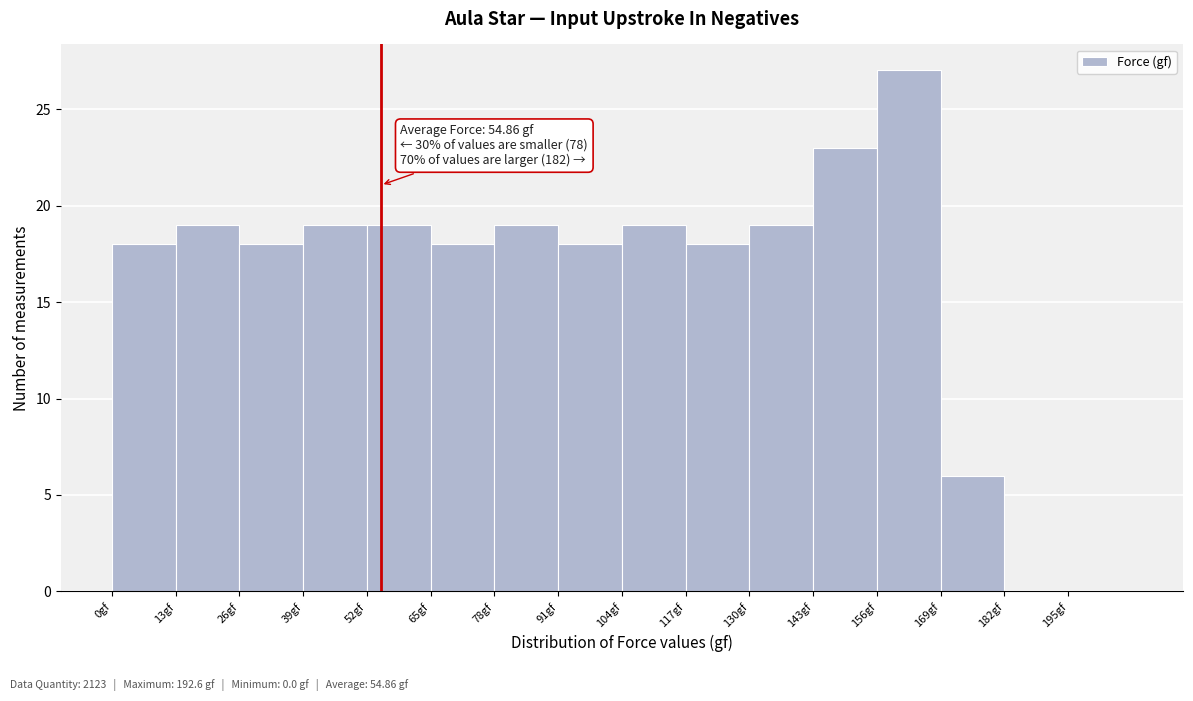

Which range on the x-axis has the tallest bar?

156 to 169